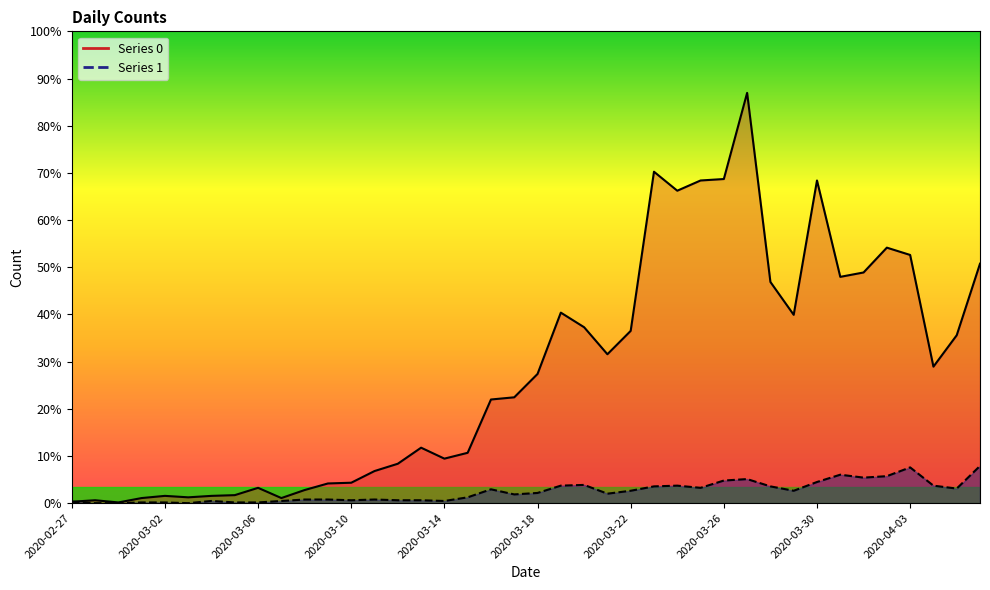

What is the spread (max minus min) of values at 2020-03-13?

72